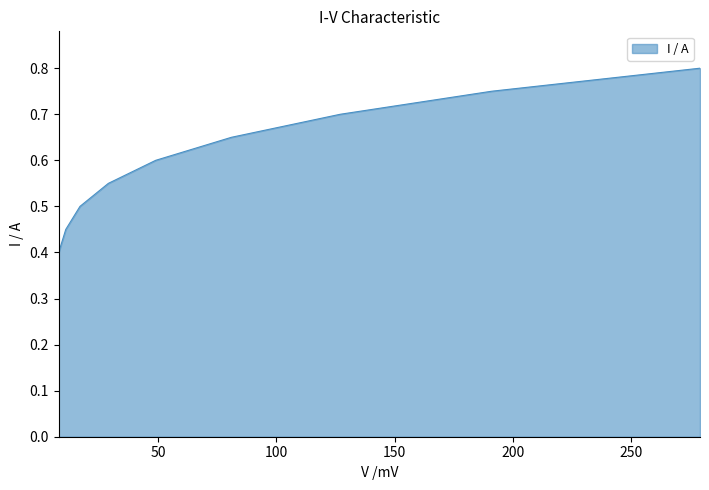

What is the difference between the maximum and minimum values?

0.4